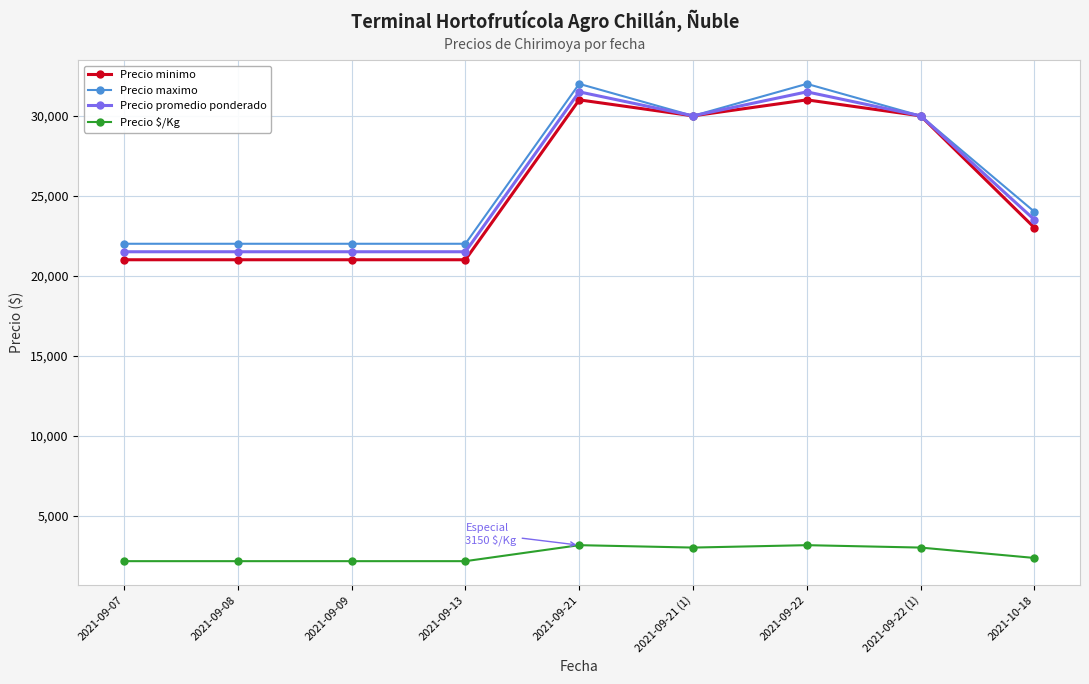

At how many categories does at least one series exceed 4466?

9